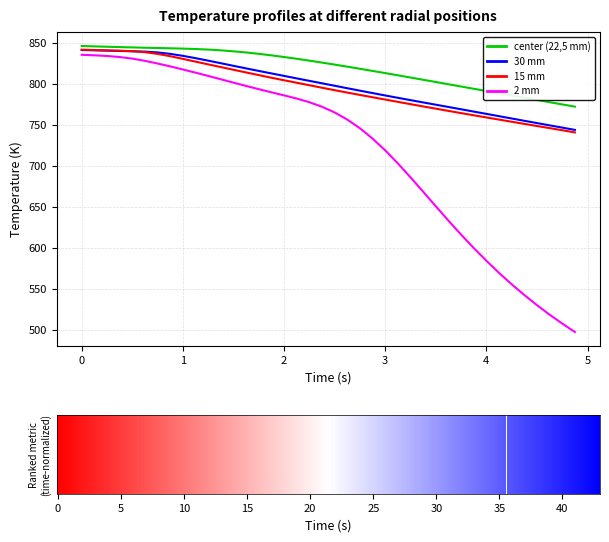

What is the average value of the center (22,5 mm) series?

818.8